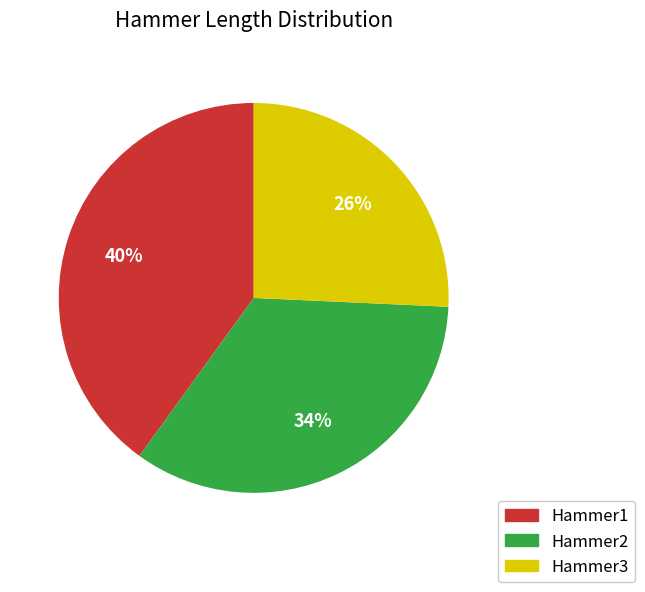

Which slice is the smallest?

Hammer3